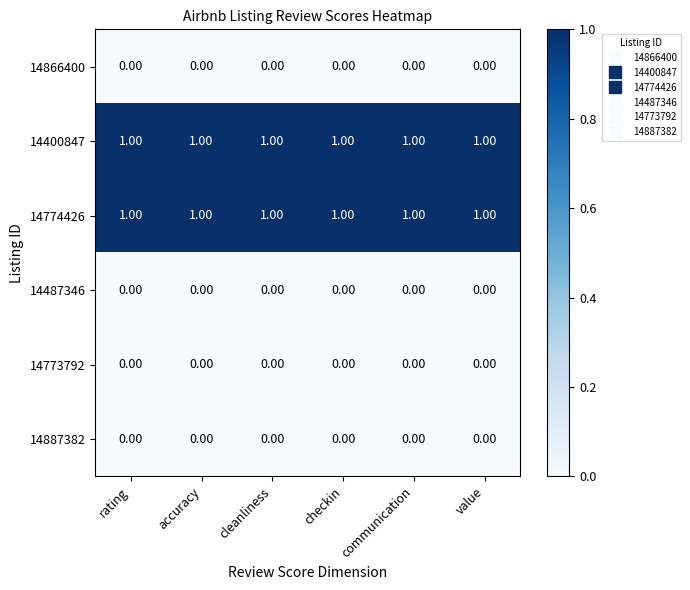

Is the value of 14487346 at checkin greater than the value of 14400847 at value?

No